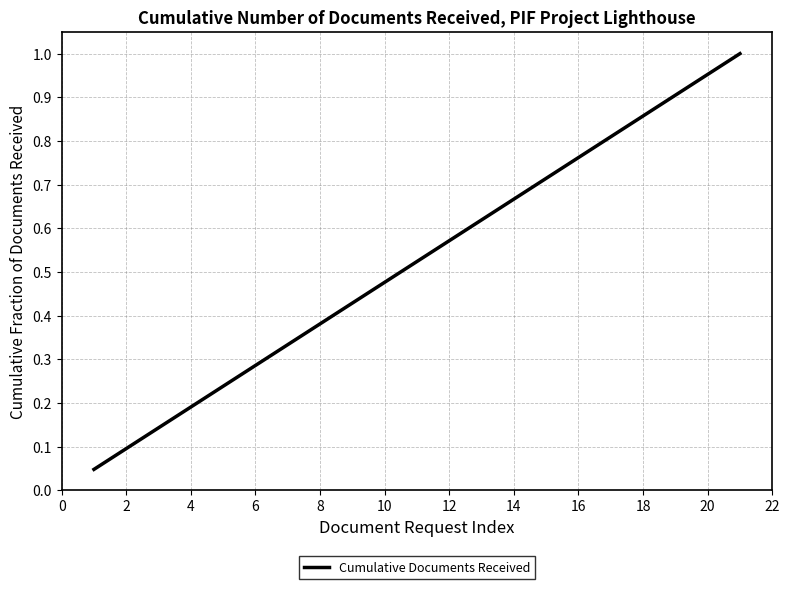

Does the chart have visible grid lines?

Yes